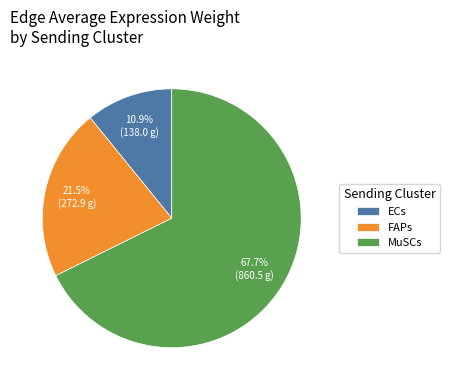

Between MuSCs and FAPs, which is larger?

MuSCs